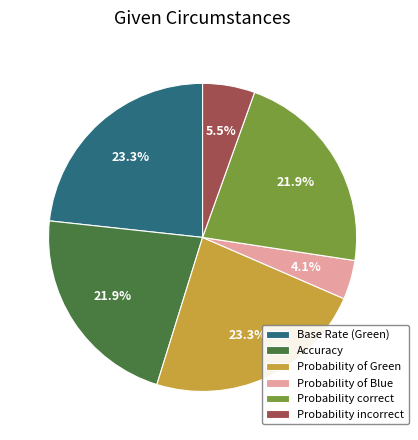

Which has a higher value, Probability correct or Probability of Green?

Probability of Green